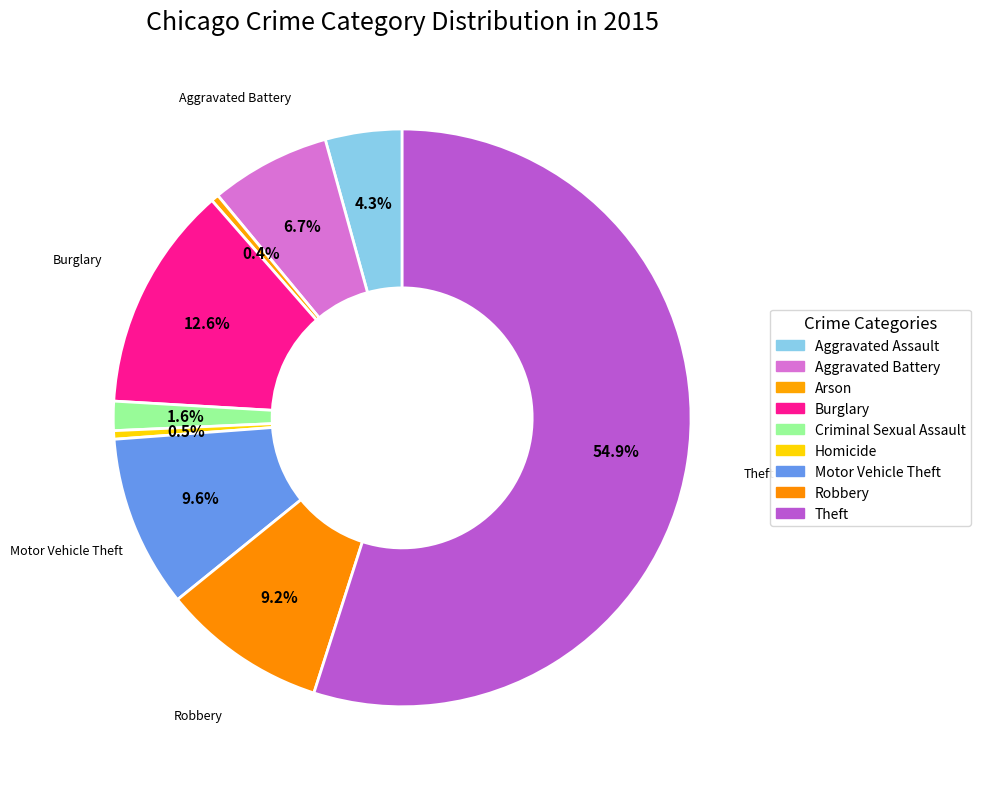

Combined, what portion of the pie is Aggravated Battery and Homicide?

7.2%